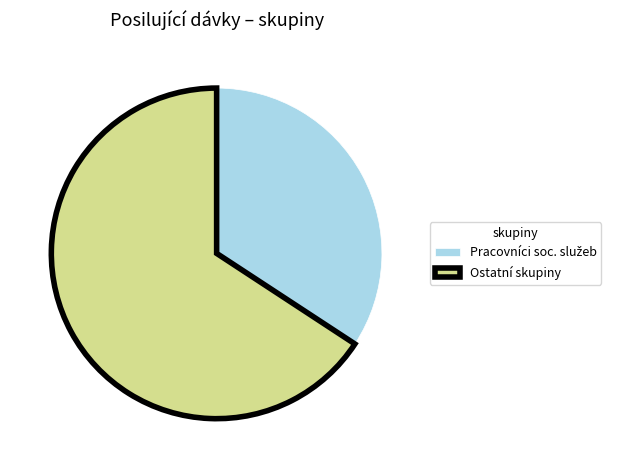

How many segments does this pie chart have?

2